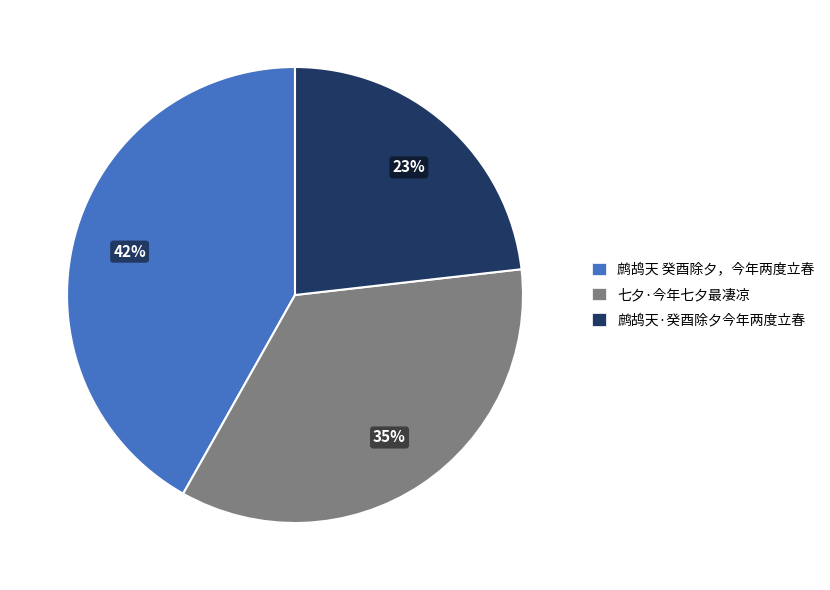

What is the ratio of the value at 鹧鸪天 癸酉除夕，今年两度立春 to the value at 鹧鸪天·癸酉除夕今年两度立春?

1.8